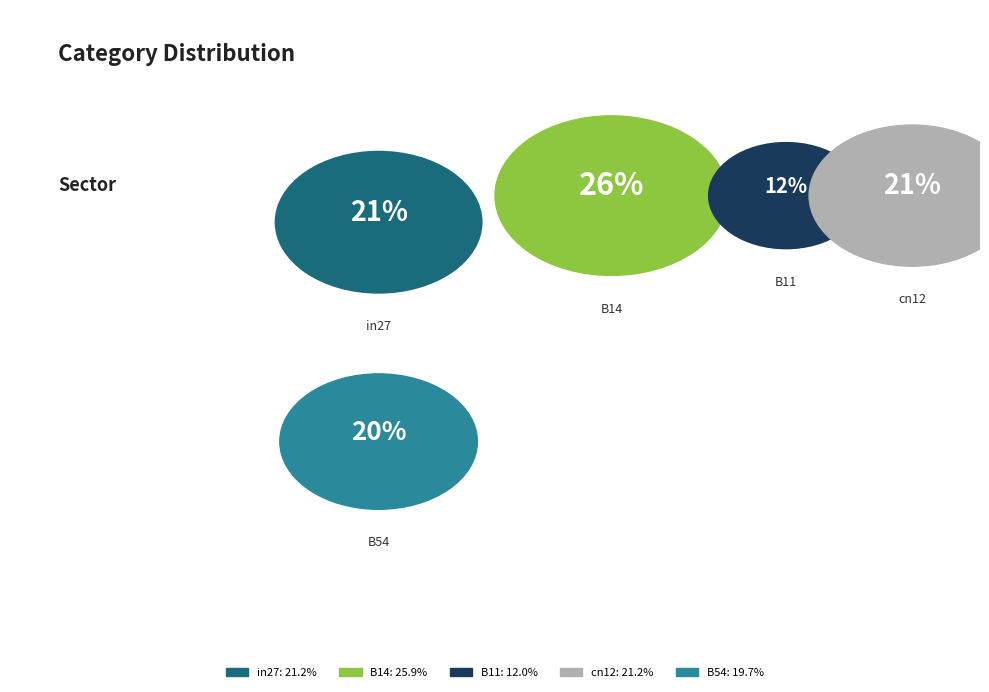

What percentage do B14 and B11 together represent?

37.9%